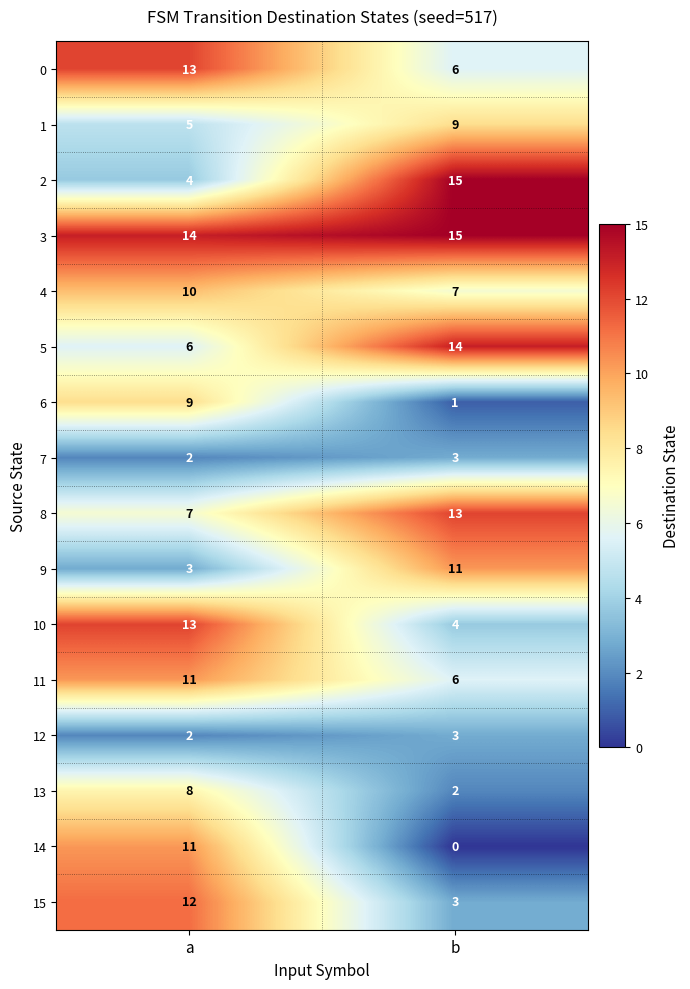

Count the number of categories in the chart.

2